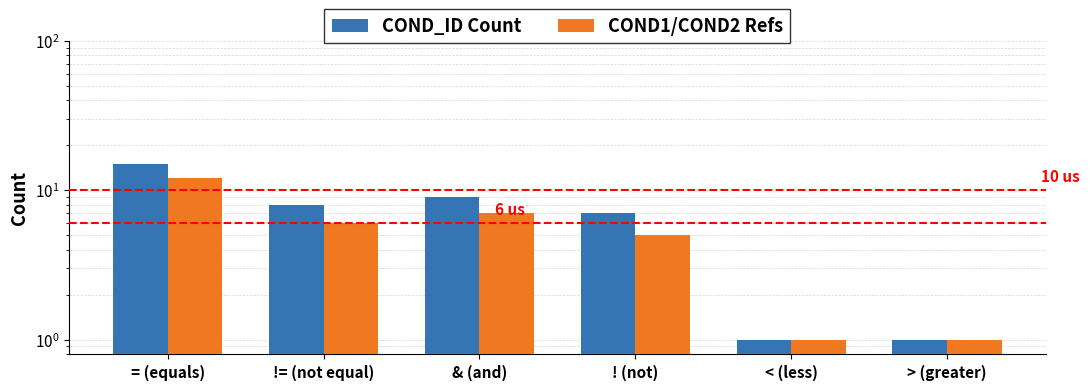

How many categories are shown in the chart?

6